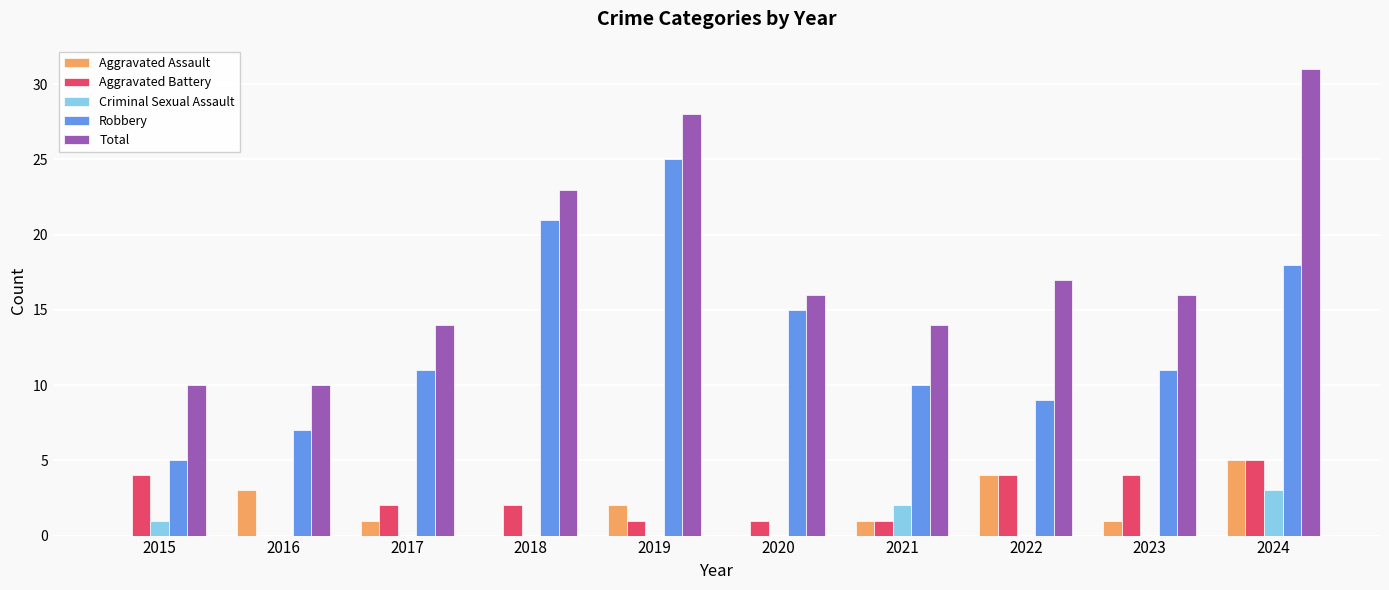

What are all the series names shown in the legend?

Aggravated Assault, Aggravated Battery, Criminal Sexual Assault, Robbery, Total